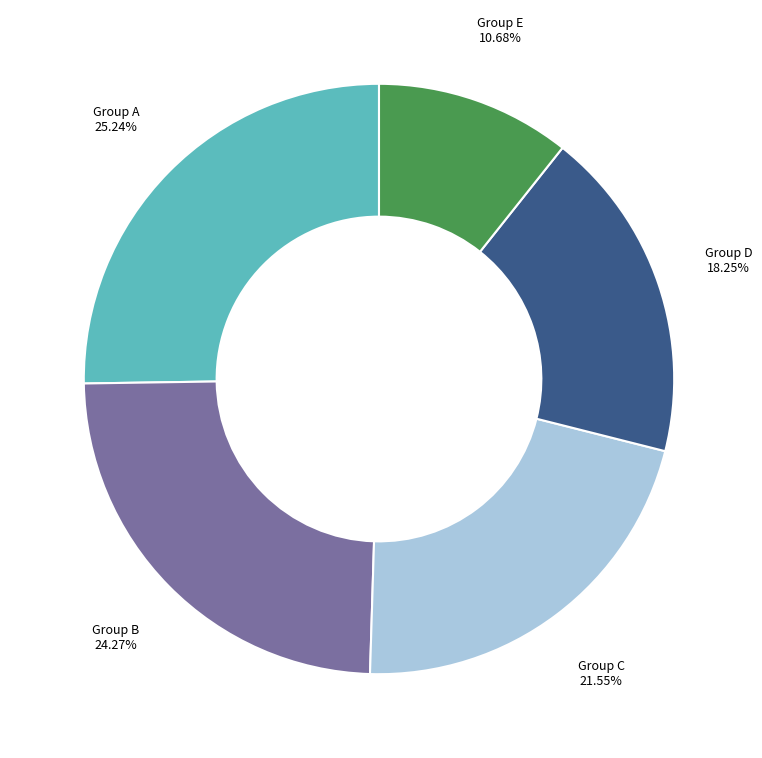

Is there a majority slice in this chart?

No